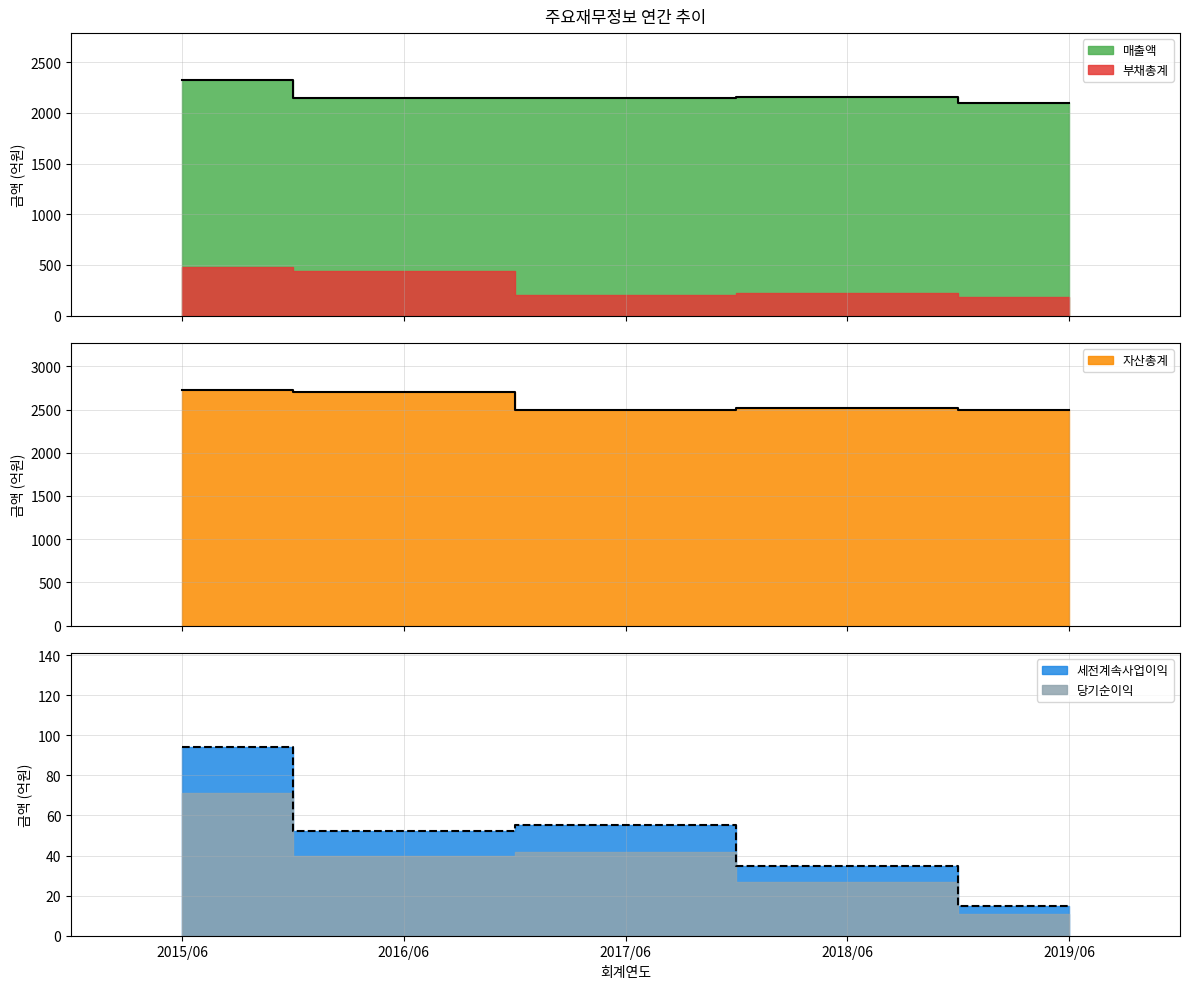

Where does the 세전계속사업이익 series first go above 52?

2015/06